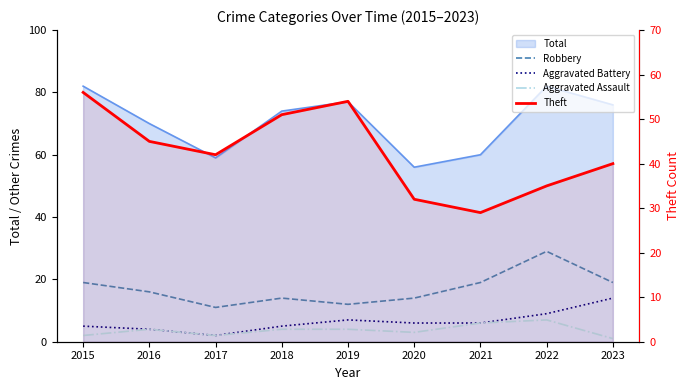

How many lines are shown in the chart?

4